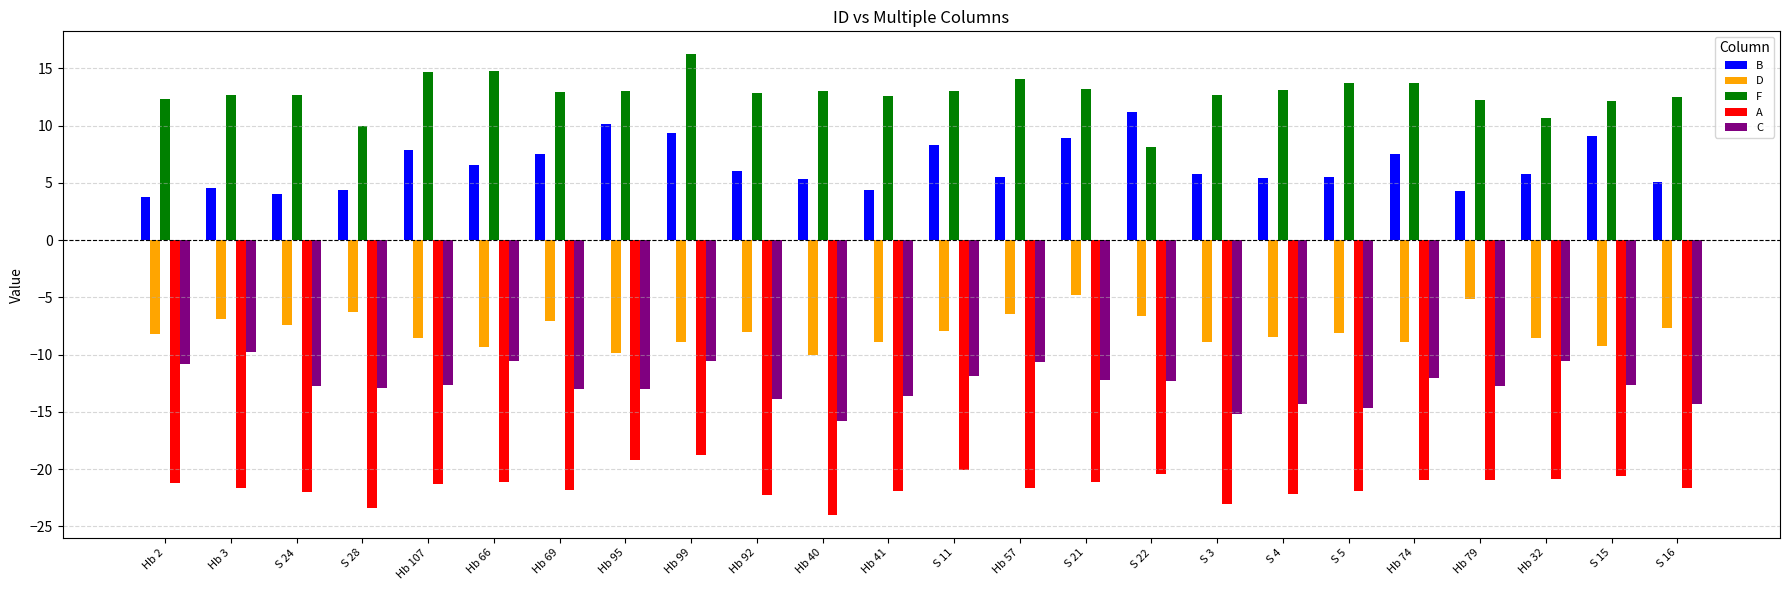

What is the difference between the second highest and second lowest values in the D series?

4.8